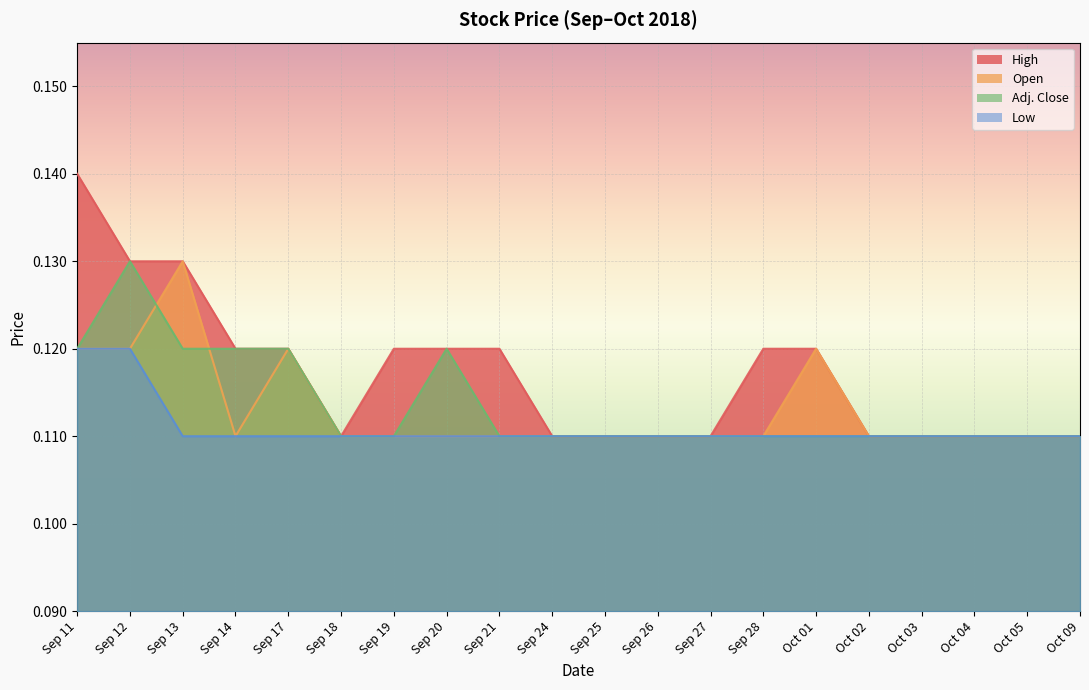

What is the minimum value for Adj. Close?

0.1